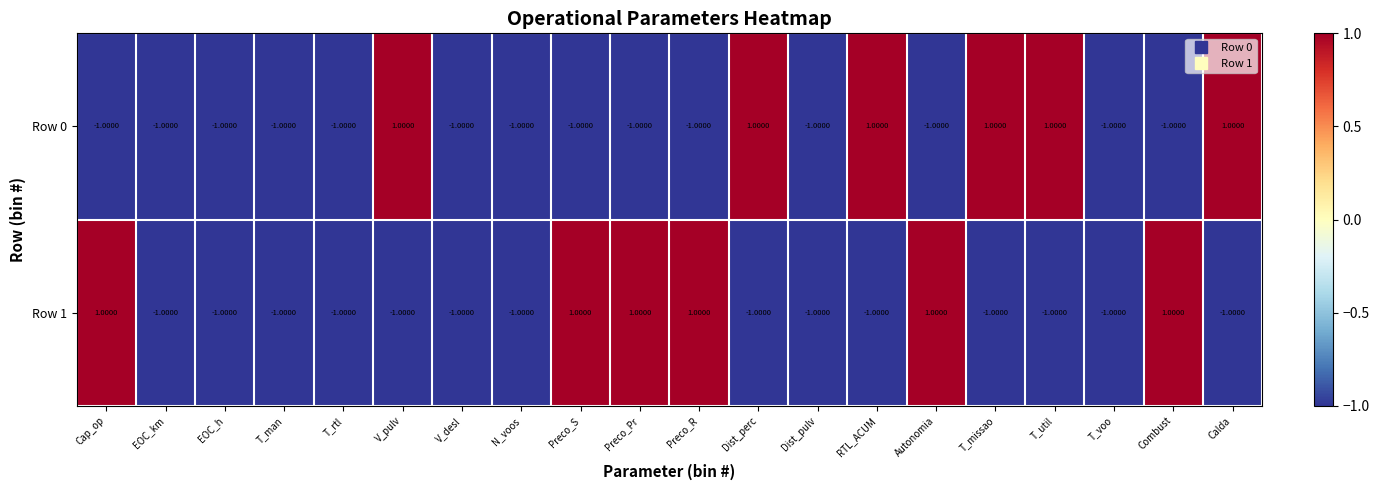

Rank the series at Preco_Pr from highest to lowest value.

Row 1, Row 0